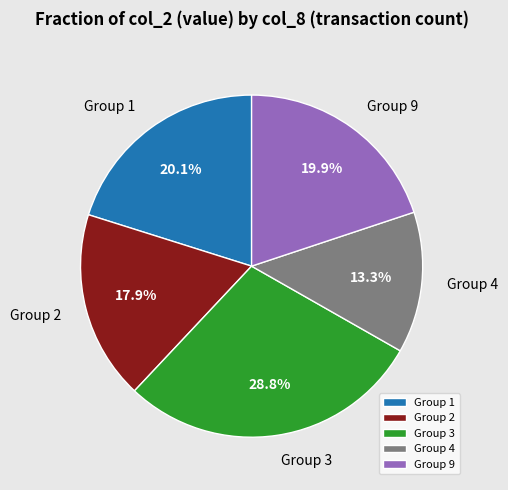

Between Group 2 and Group 9, which is larger?

Group 9